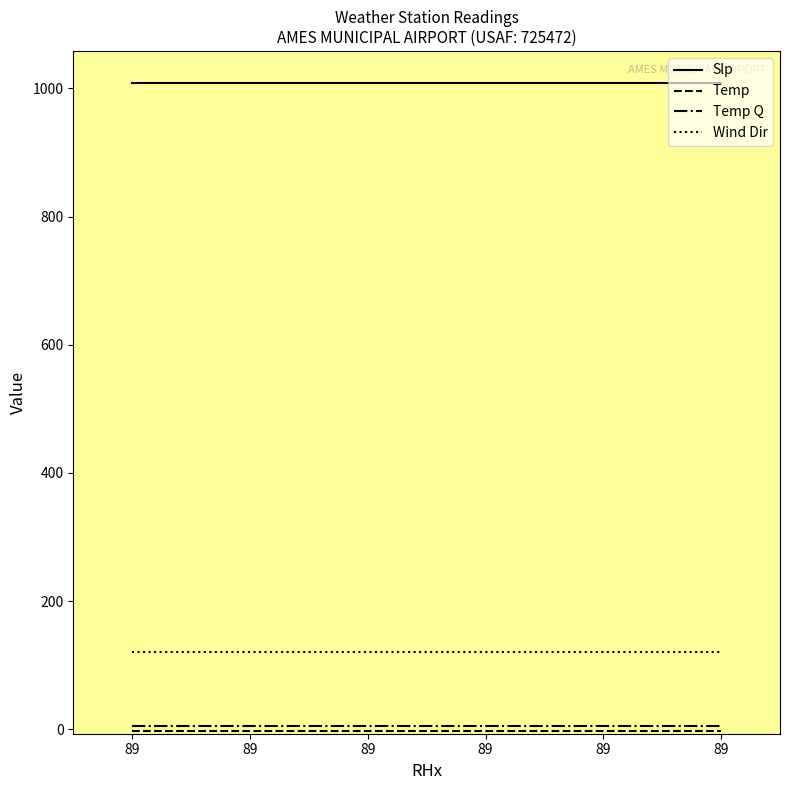

Which series has the largest total across all categories?

Slp